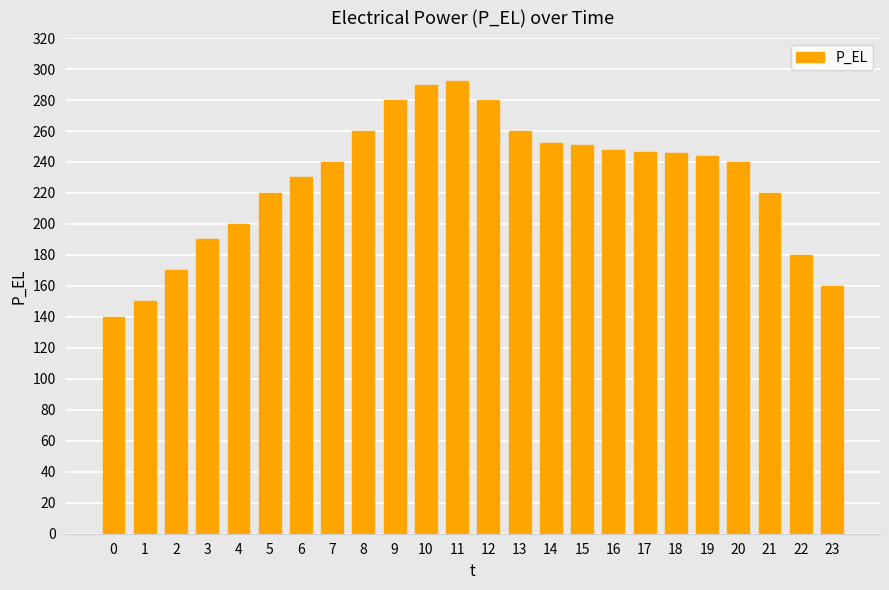

Are the bars horizontal?

No